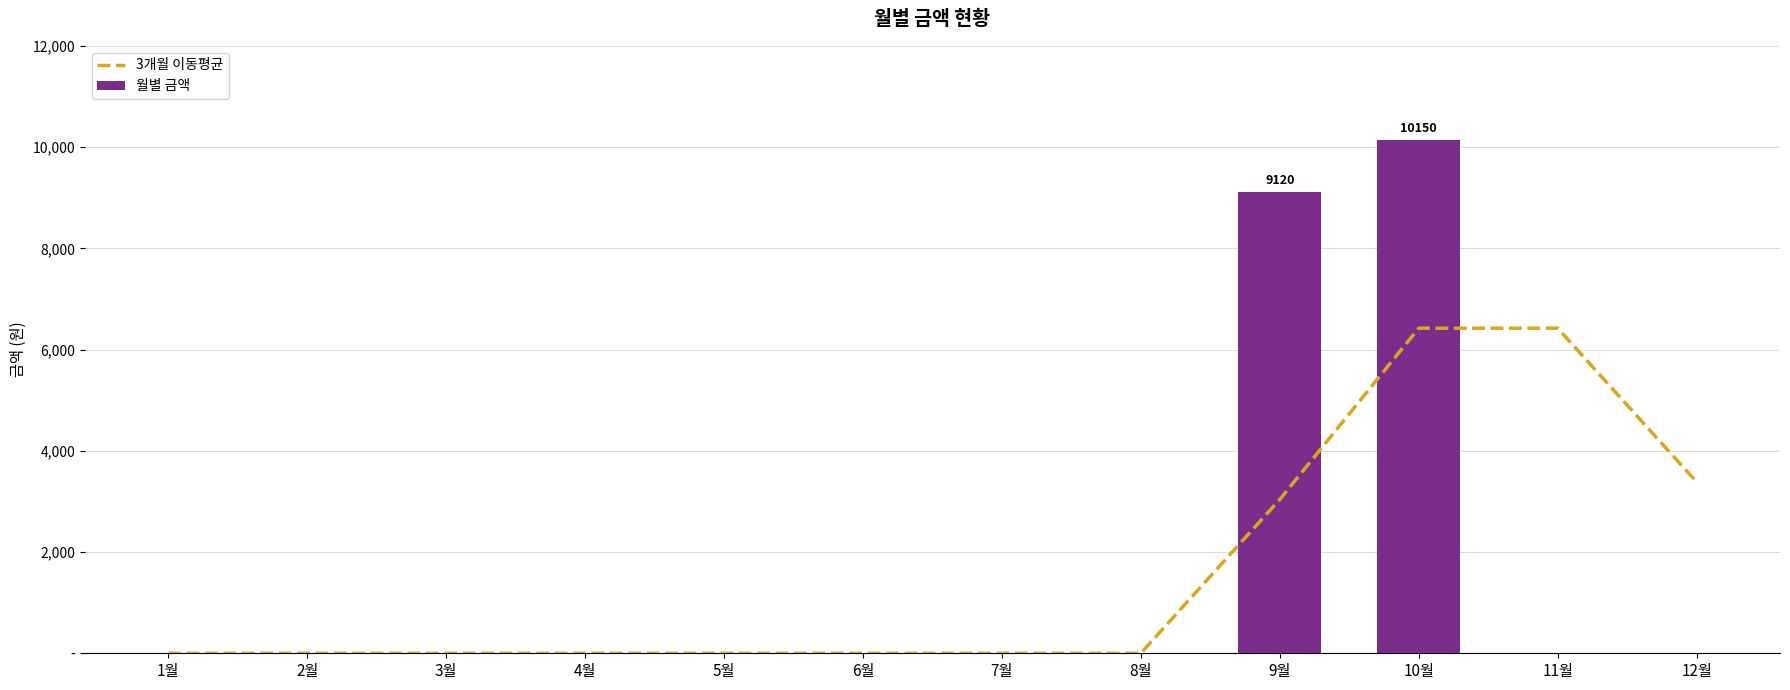

Which has a higher value, 10월 or 1월?

10월